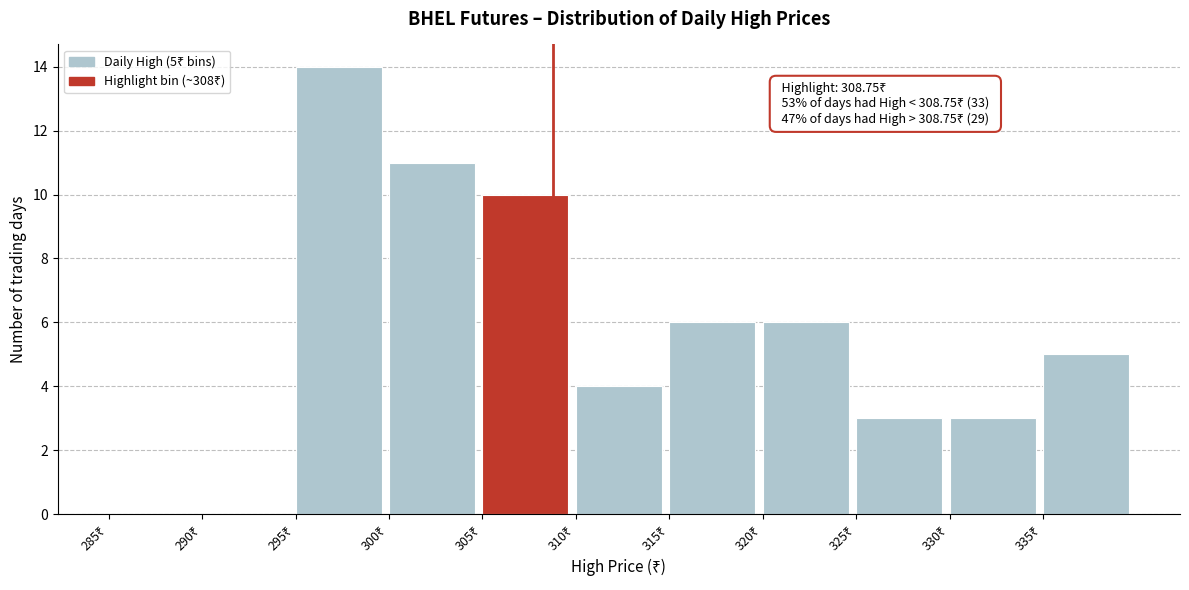

Which range on the x-axis has the tallest bar?

295 to 300